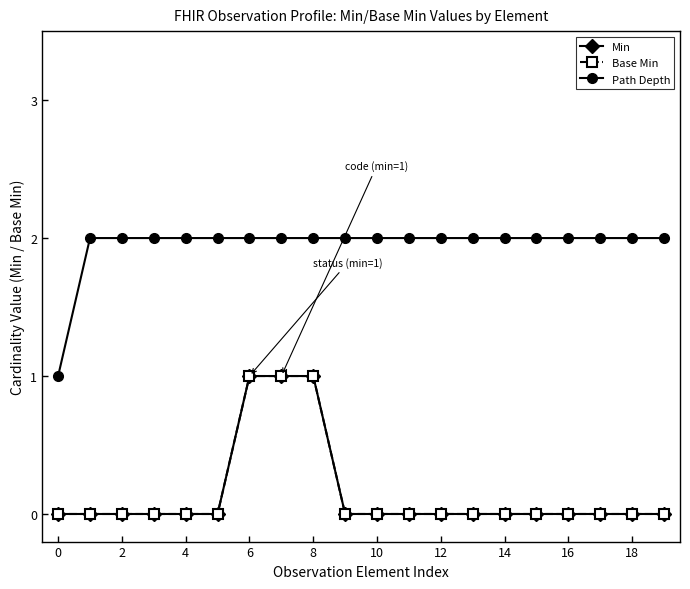

Does the chart have visible grid lines?

No